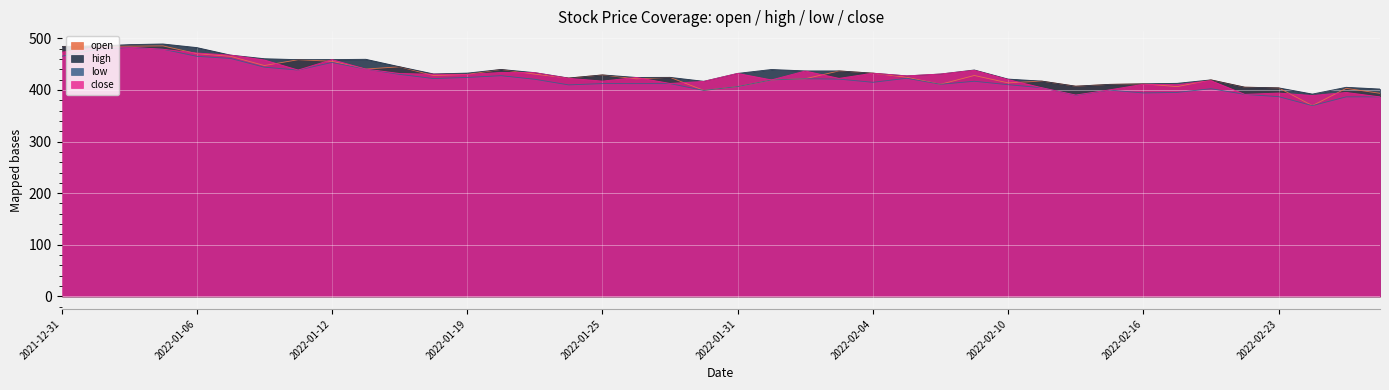

Is the value of close at 2022-02-16 greater than the value of low at 2022-02-14?

Yes